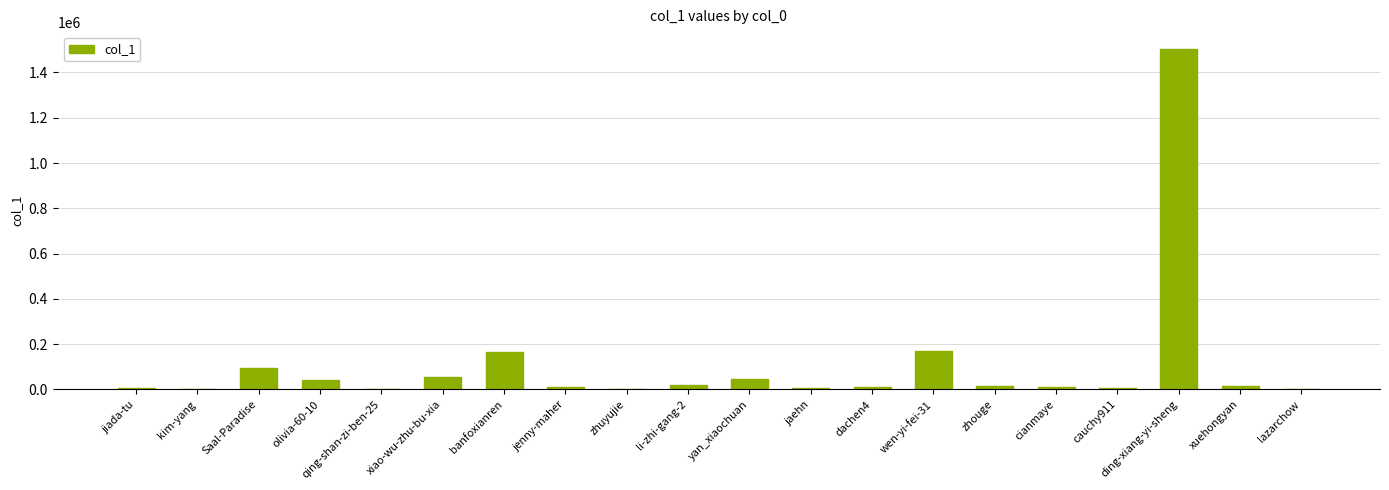

Approximately how many times larger is the value at cianmaye compared to xuehongyan?

0.7